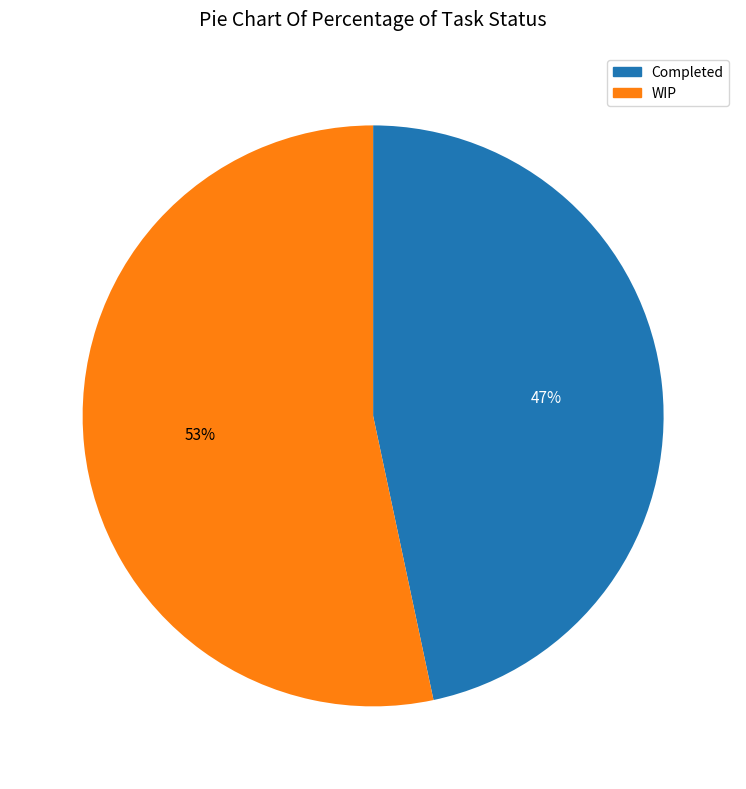

Which category accounts for the majority?

WIP